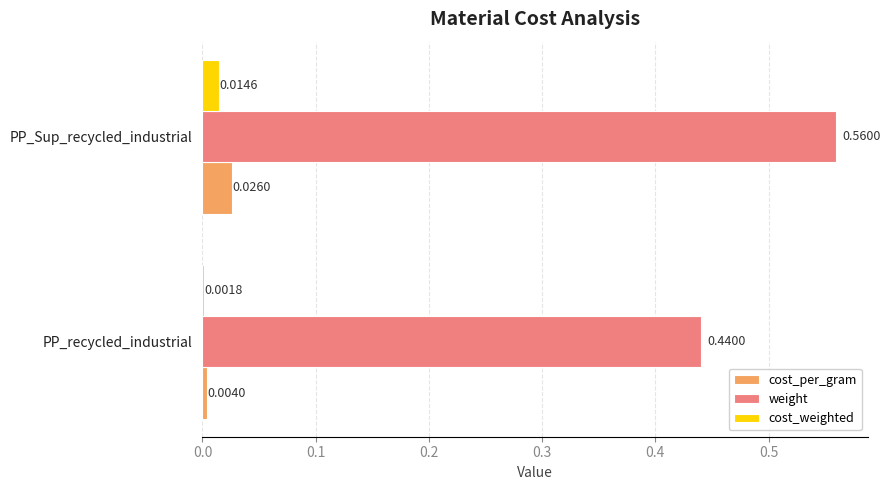

At which label is cost_per_gram closest to 0?

PP_recycled_industrial